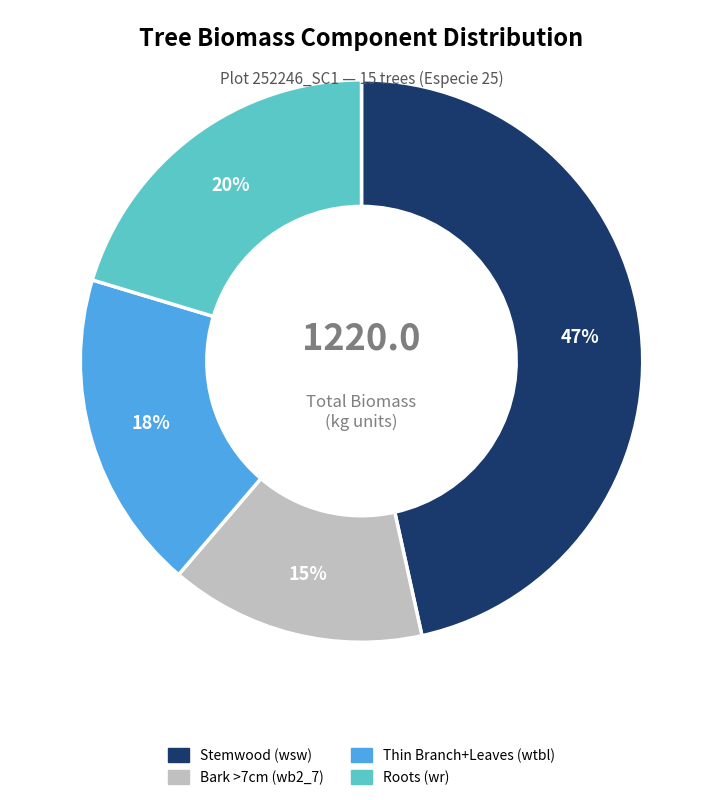

How many slices are in this pie chart?

4